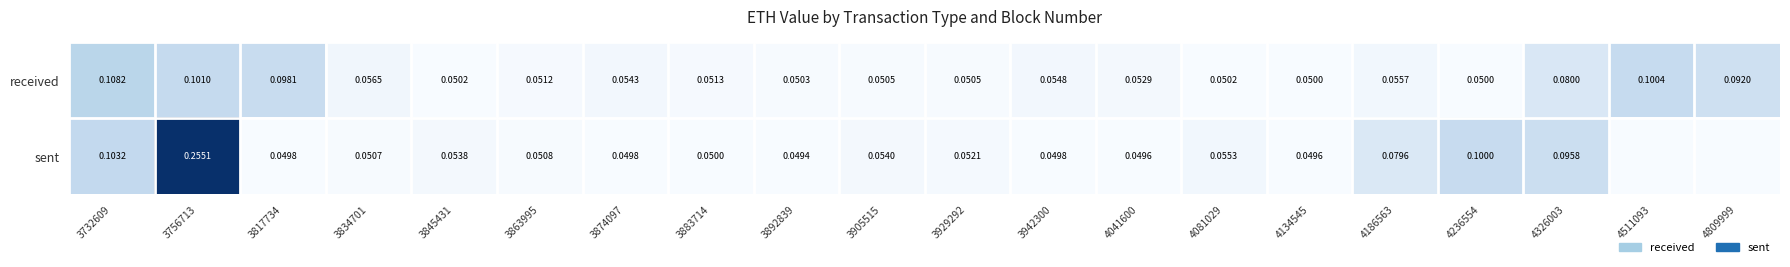

What is the average value of the sent series?

0.1